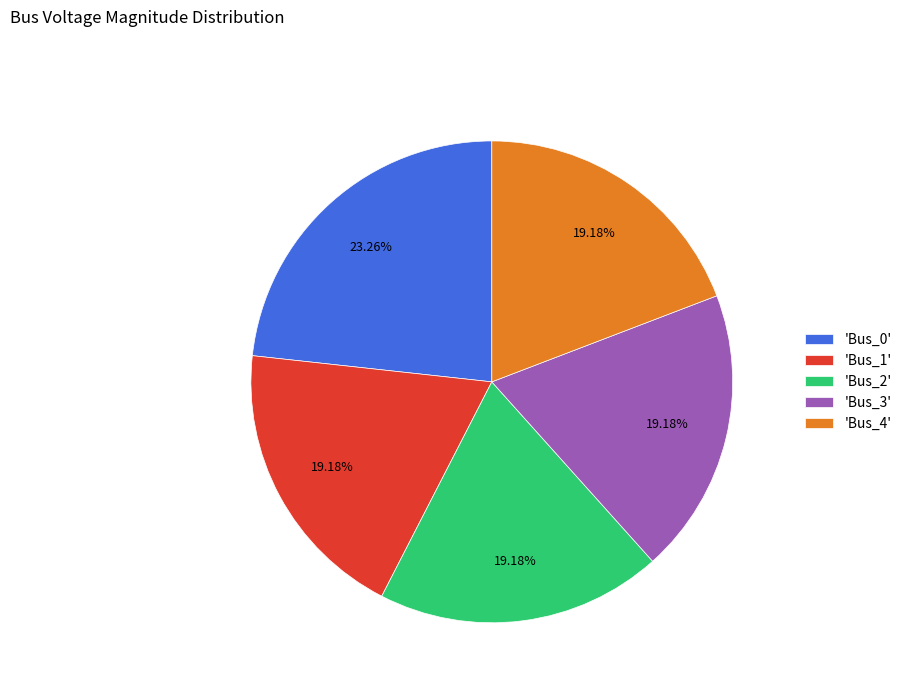

Does 'Bus_3' account for over 50% of the chart?

No